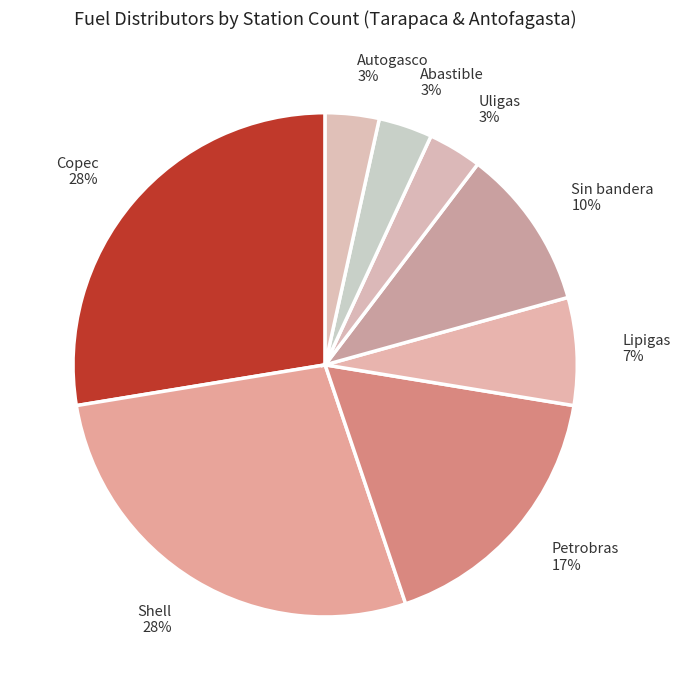

To the nearest percent, what portion does Uligas represent?

3%